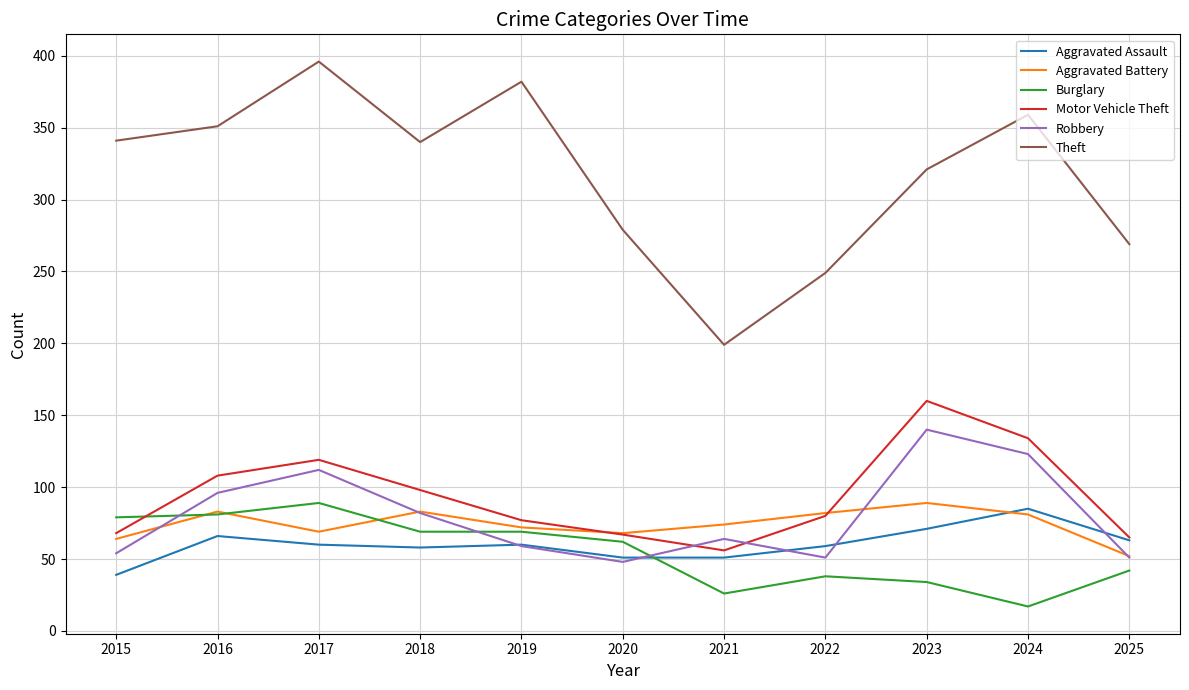

At which label does Robbery first exceed 64?

2016